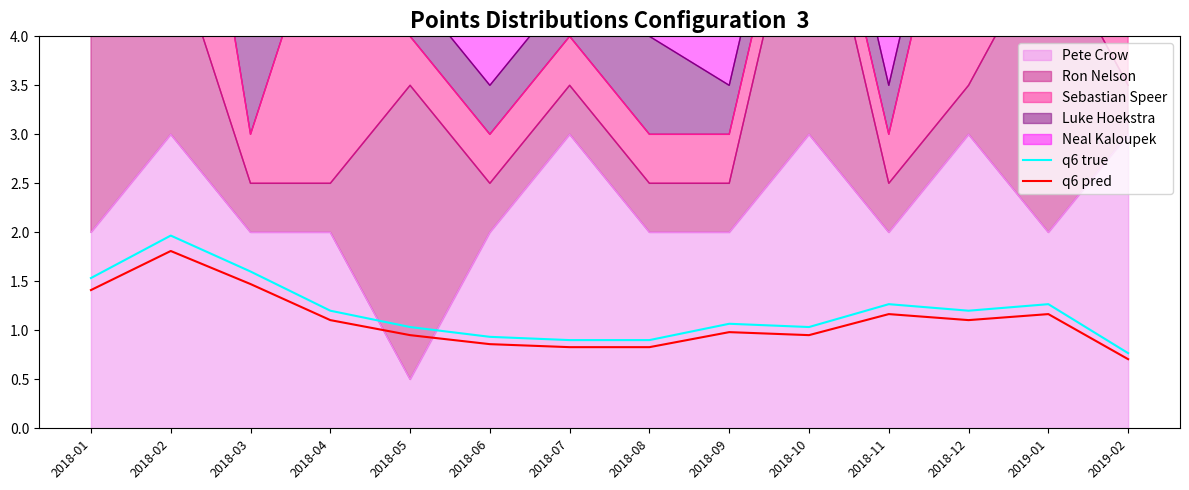

How many values in the q6 pred series exceed 1?

7